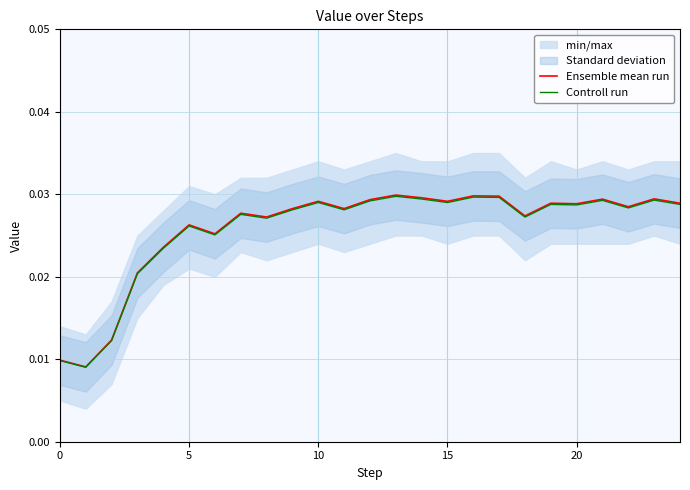

Is it true that Ensemble mean run equals 0.0 at 7?

True